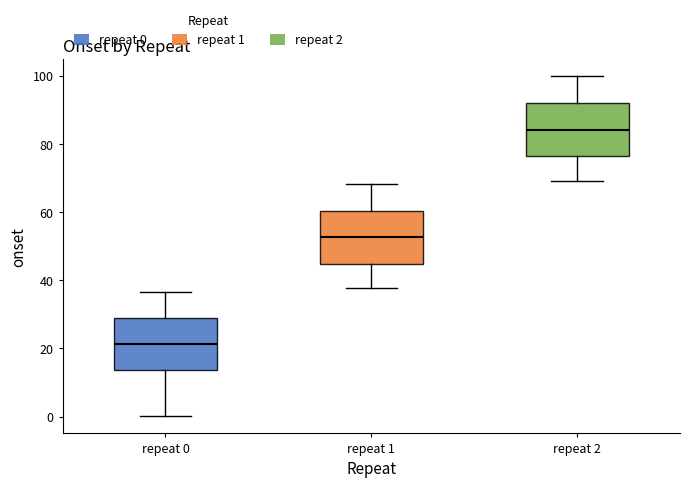

Reading left to right, transcribe this box plot: for each box, give where its median line is, the range the box spans, and where its two whiskers end, as read against the y-axis. The values are not printed on the chart, so give them approximately, as read against the axis.

repeat 0: median 22, box 14 to 28, whiskers 0 to 36
repeat 1: median 52, box 44 to 60, whiskers 38 to 68
repeat 2: median 84, box 76 to 92, whiskers 70 to 100